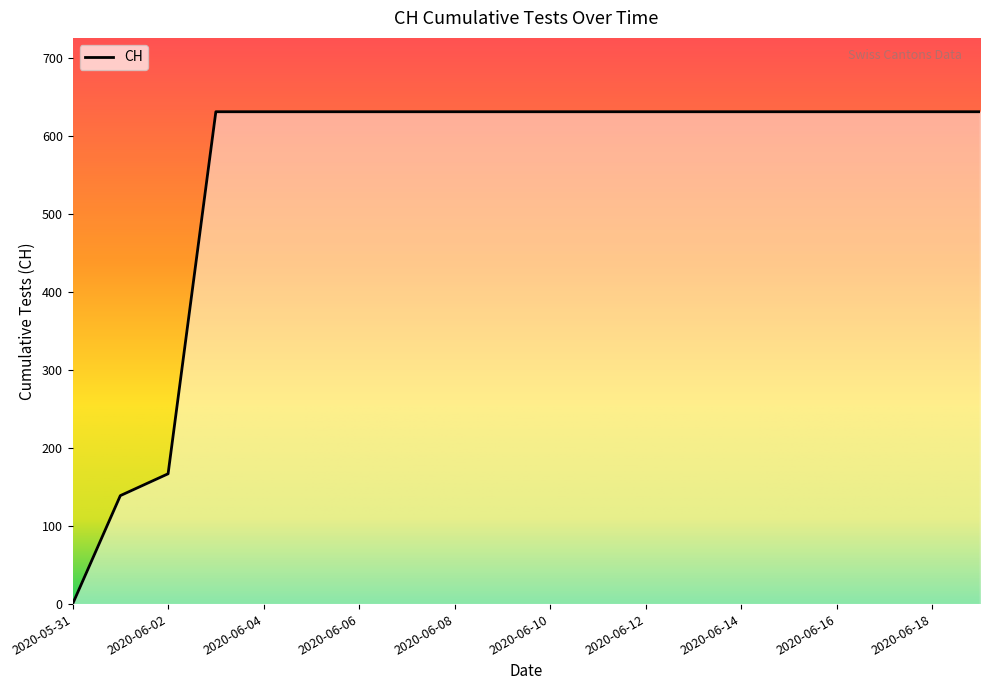

What is the maximum value shown in the chart?

631